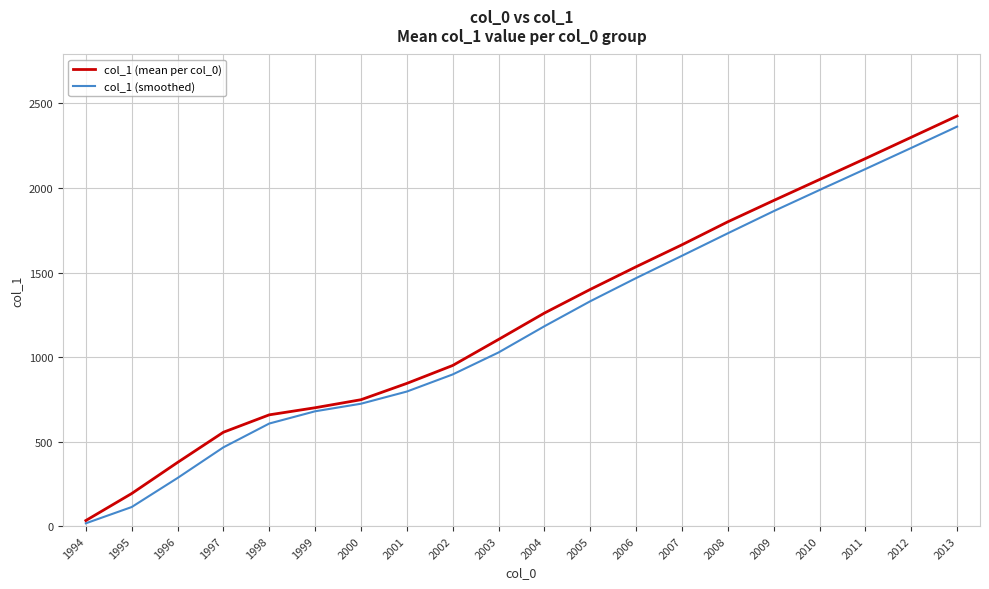

Between 1995 and 2008, which series saw the biggest shift?

col_1 (smoothed)